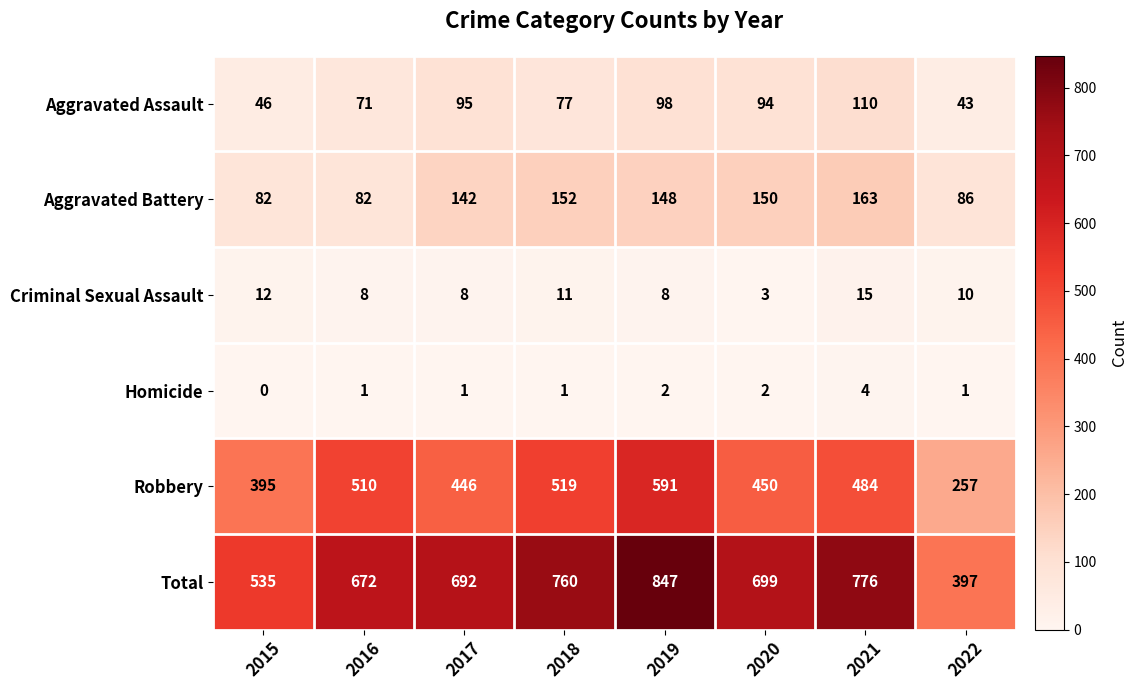

At which category is the sum across all series the highest?

2019